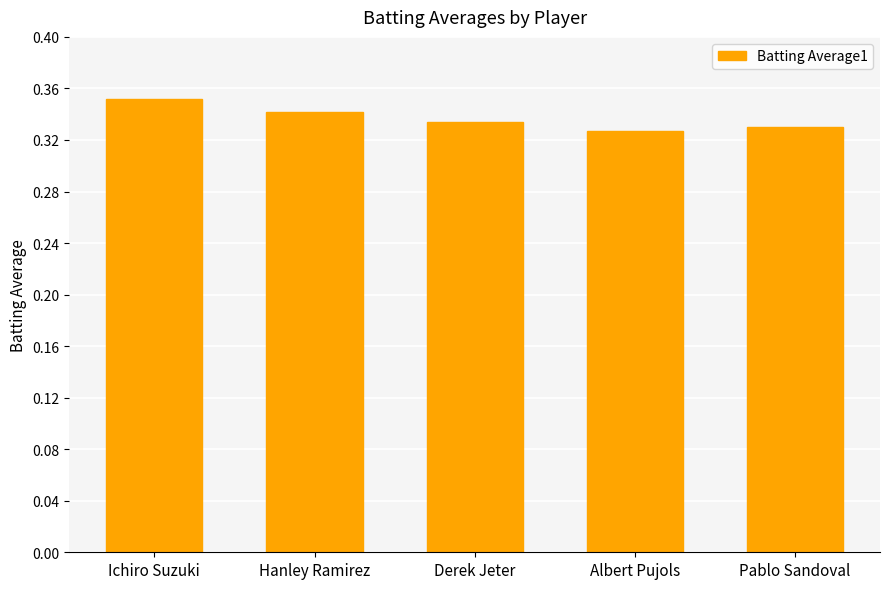

What is the label of the 2nd bar from the left?

Hanley Ramirez